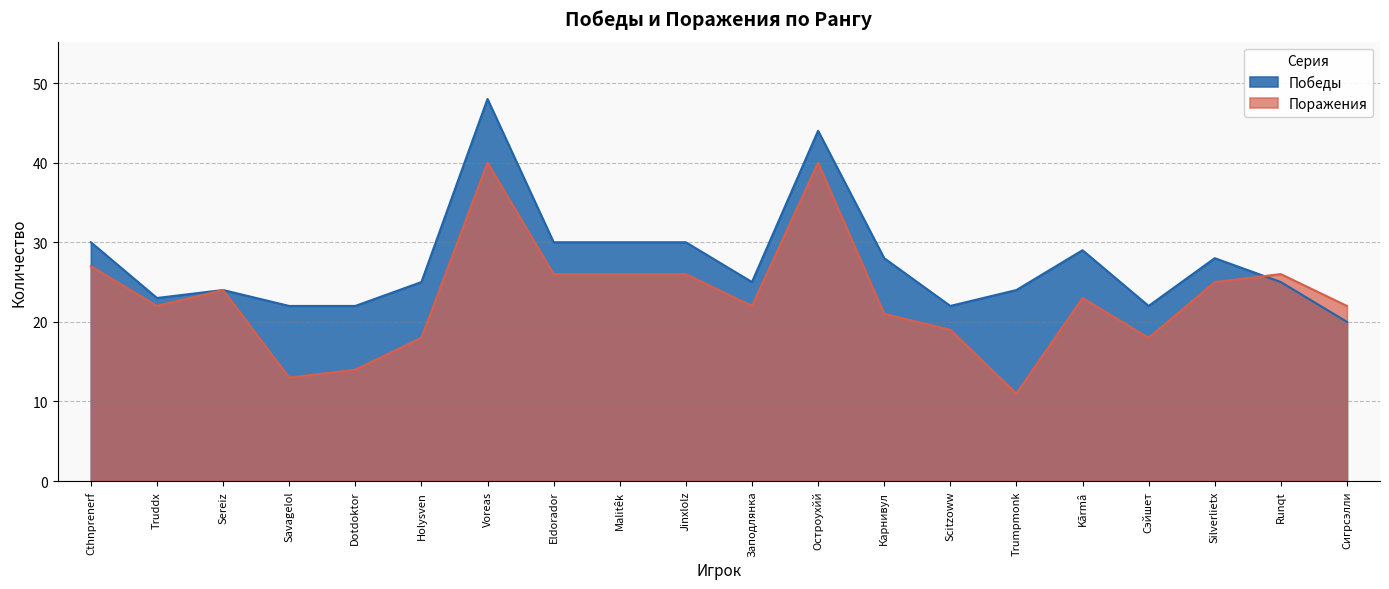

Where is the first local maximum for Поражения?

Sereiz